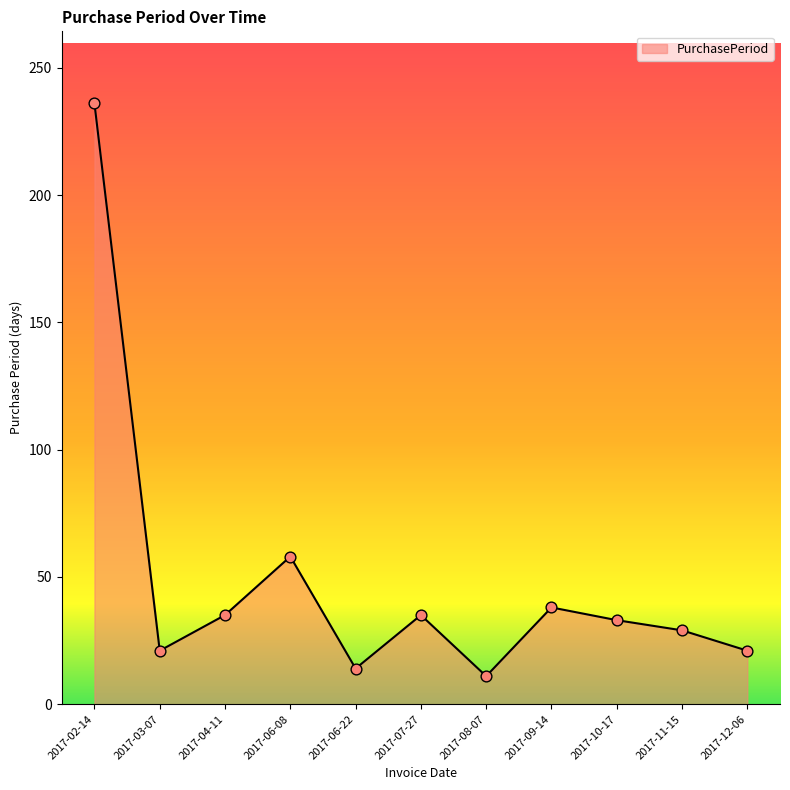

Approximately how many times larger is the value at 2017-06-08 compared to 2017-02-14?

0.2